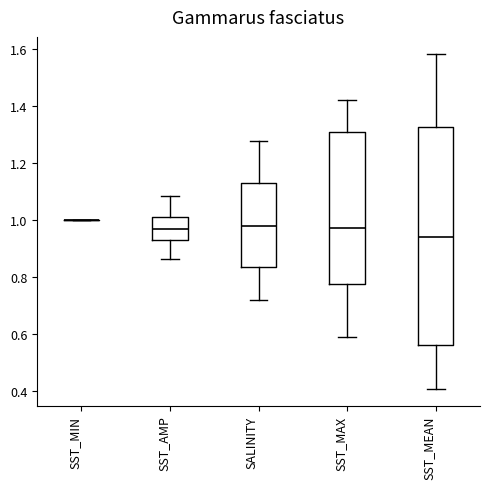

Reading left to right, read every box against the y-axis: the position of its median line, the range the box covers, and the ends of its whiskers. The values are not printed on the chart, so give them approximately, as read against the axis.

SST_MIN: box collapsed to a line at 1.00, whiskers 1.00 to 1.00
SST_AMP: median 0.96, box 0.94 to 1.02, whiskers 0.86 to 1.08
SALINITY: median 0.98, box 0.84 to 1.12, whiskers 0.72 to 1.28
SST_MAX: median 0.98, box 0.78 to 1.32, whiskers 0.60 to 1.42
SST_MEAN: median 0.94, box 0.56 to 1.32, whiskers 0.40 to 1.58